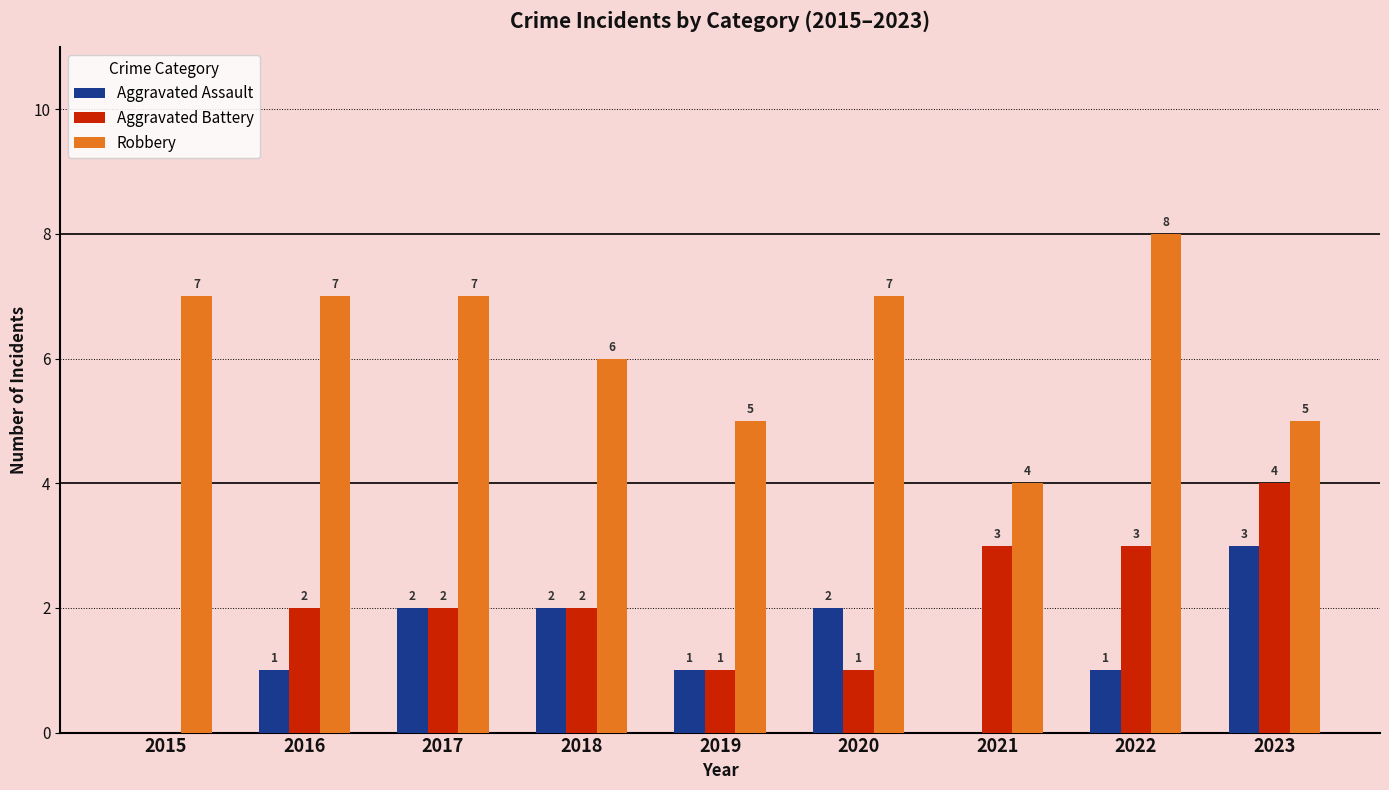

Is it true that Aggravated Assault equals 1 at 2019?

True